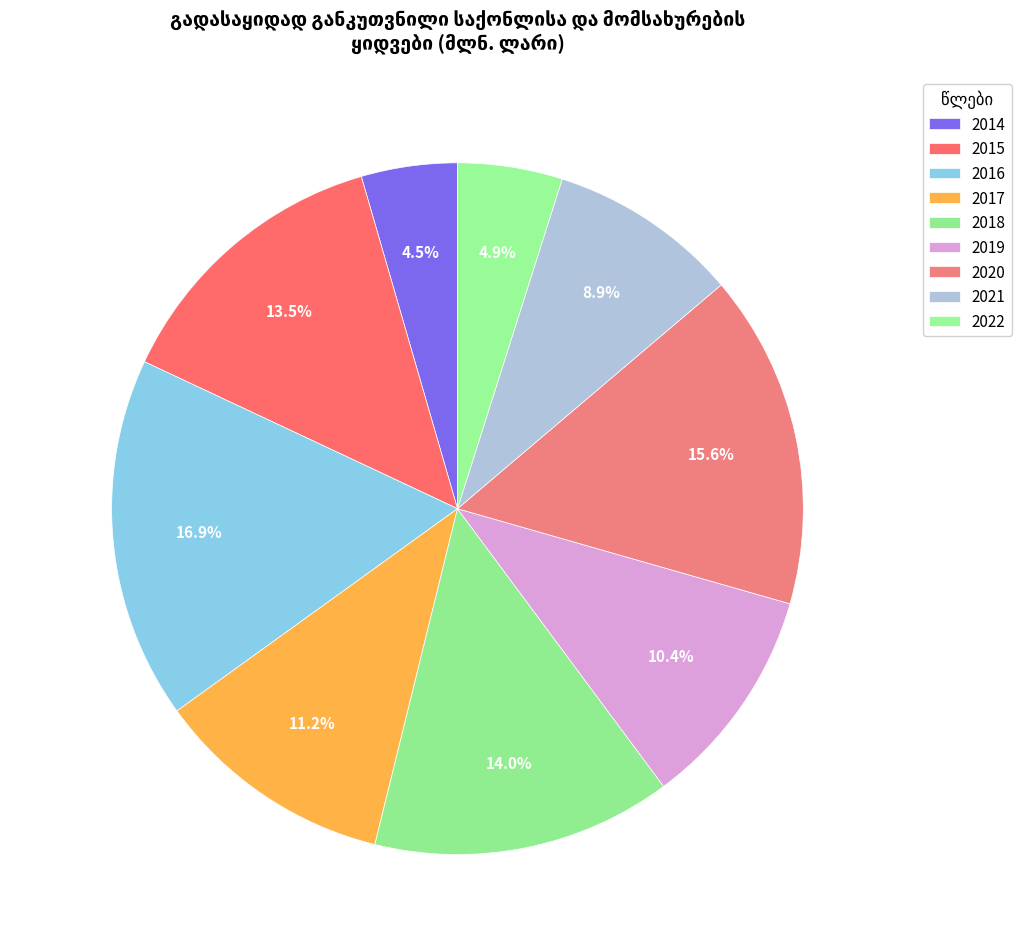

How many segments does this pie chart have?

9